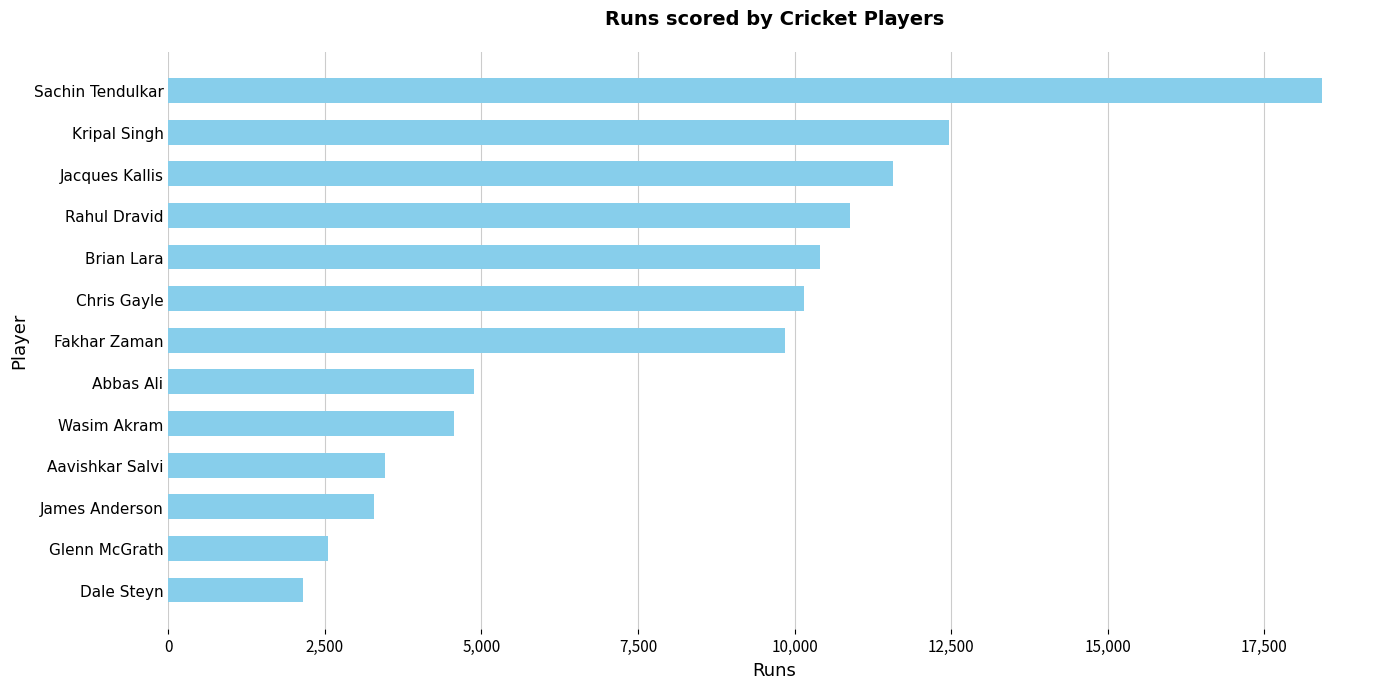

What value does the data have at Glenn McGrath?

2543